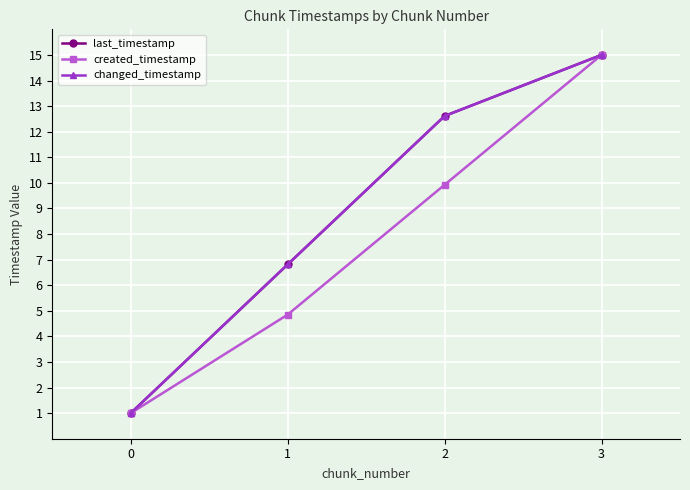

Rank the series by their maximum value, from lowest to highest.

last_timestamp, created_timestamp, changed_timestamp